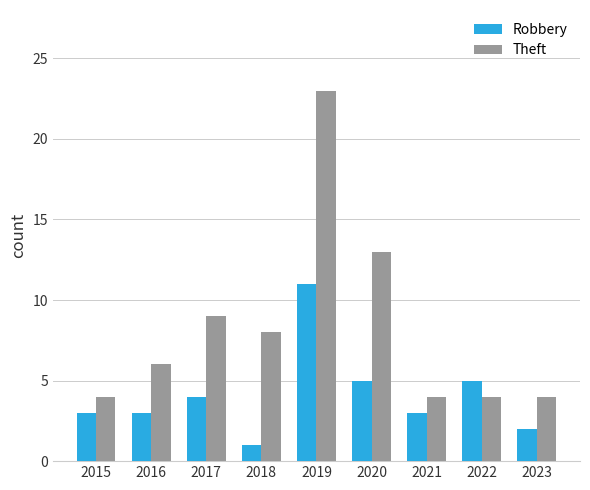

What is the spread (max minus min) of values at 2022?

1